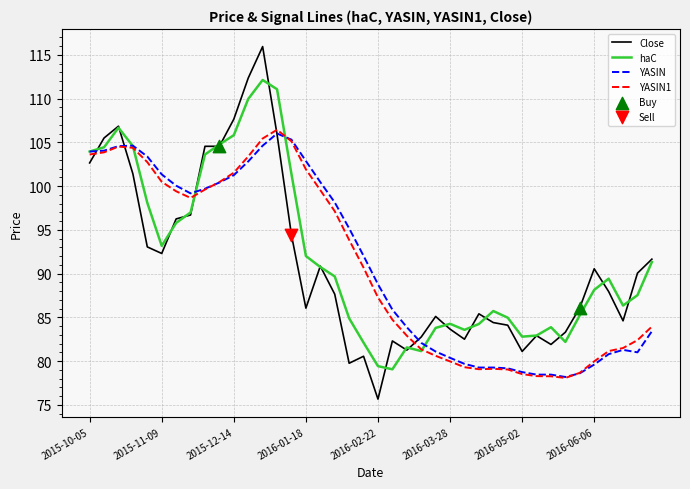

At how many categories does at least one series exceed 94?

19